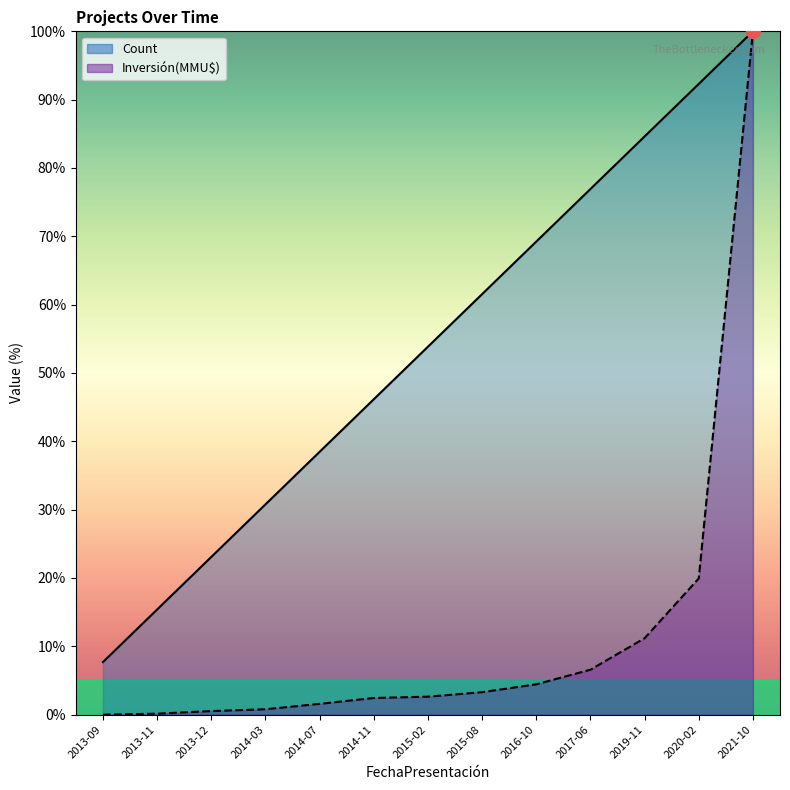

Reading left to right, extract all data points from this chart.

Count: 7.7	15.4	23.1	30.8	38.5	46.2	53.8	61.5	69.2	76.9	84.6	92.3	100.0
Inversión(MMU$): 0.0	0.1	0.5	0.8	1.6	2.4	2.6	3.3	4.4	6.6	11.2	19.9	100.0